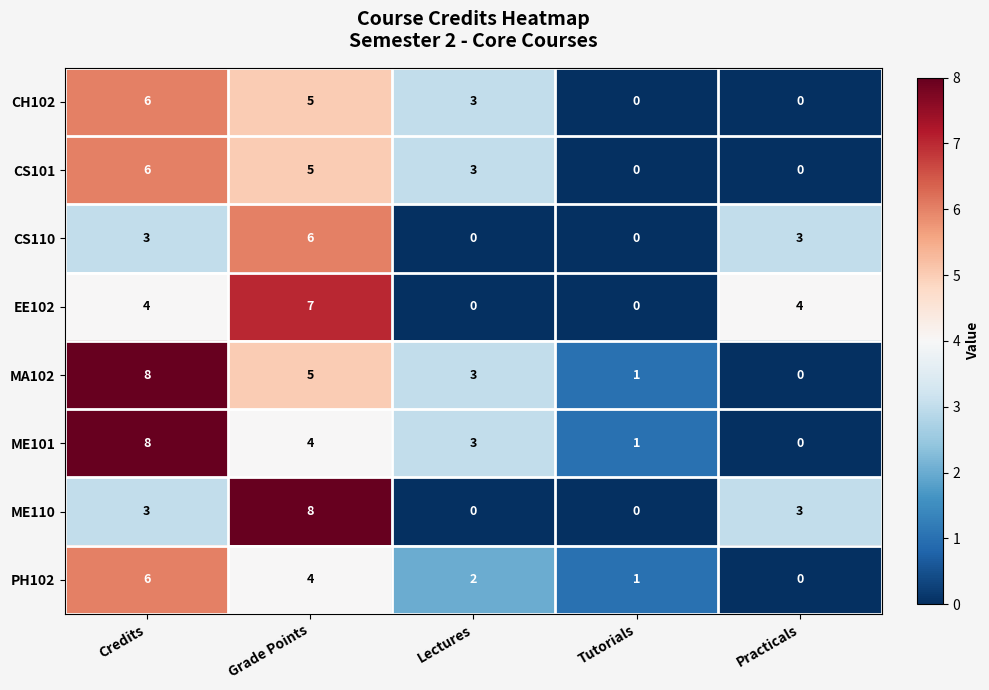

How many CH102 values are between 0 and 5?

4